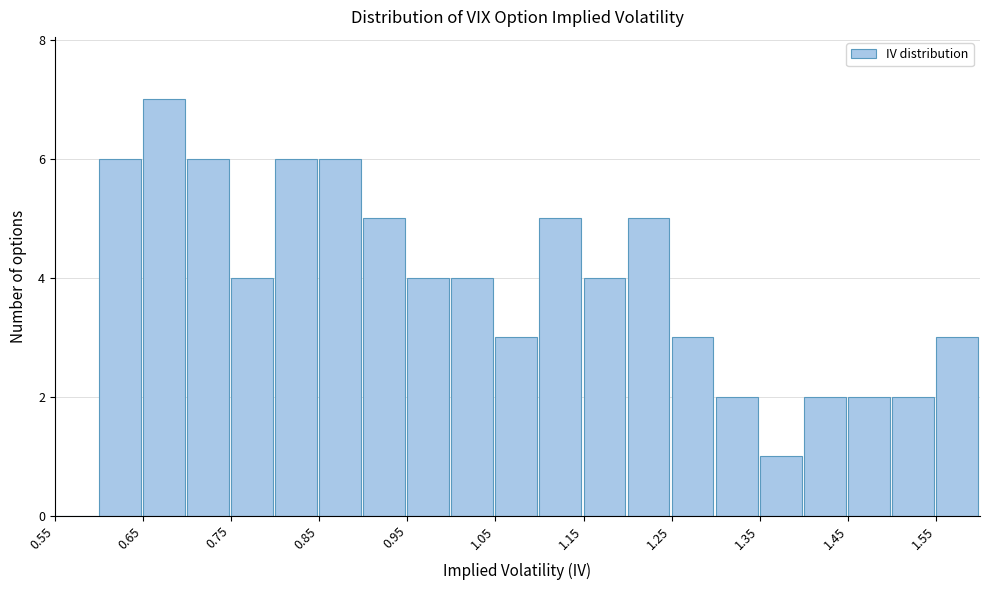

Which range on the x-axis has the tallest bar?

0.65 to 0.70